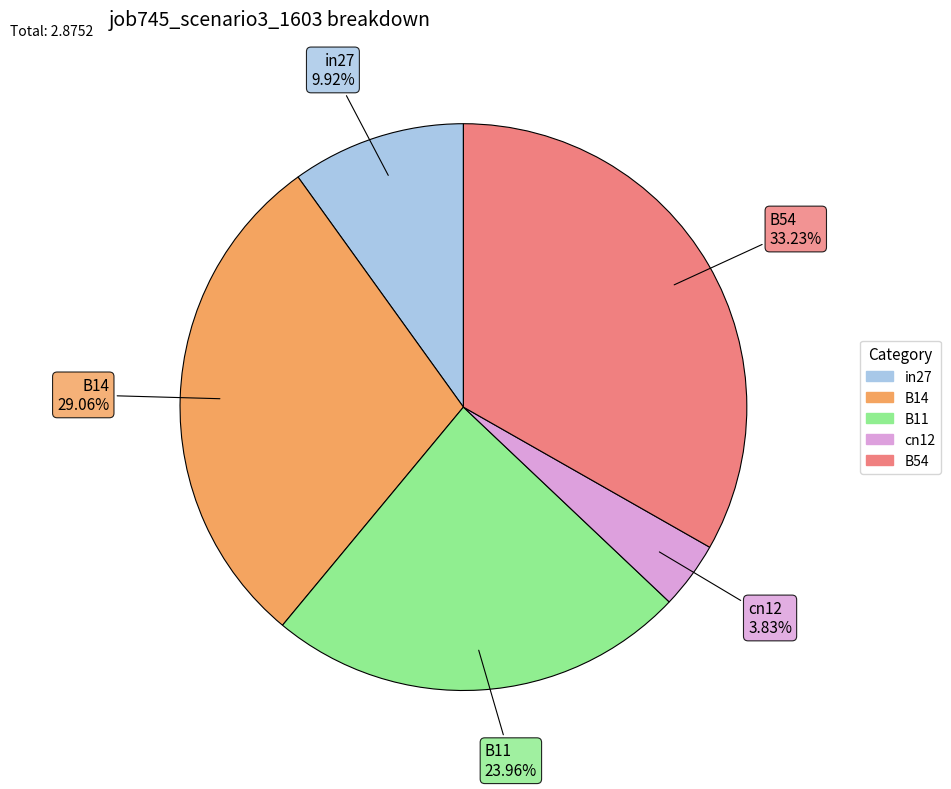

What percentage is NOT represented by B11?

76.0%